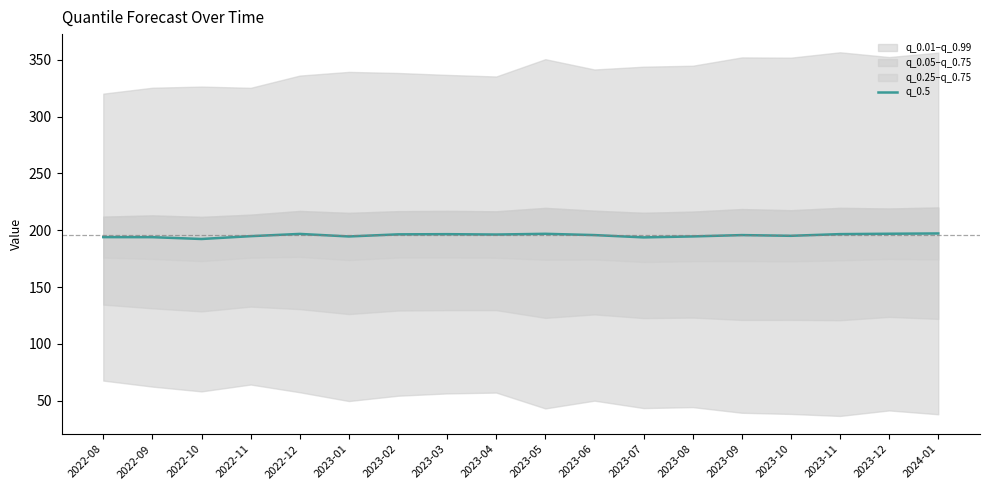

Is this an area chart (filled region under the line)?

No